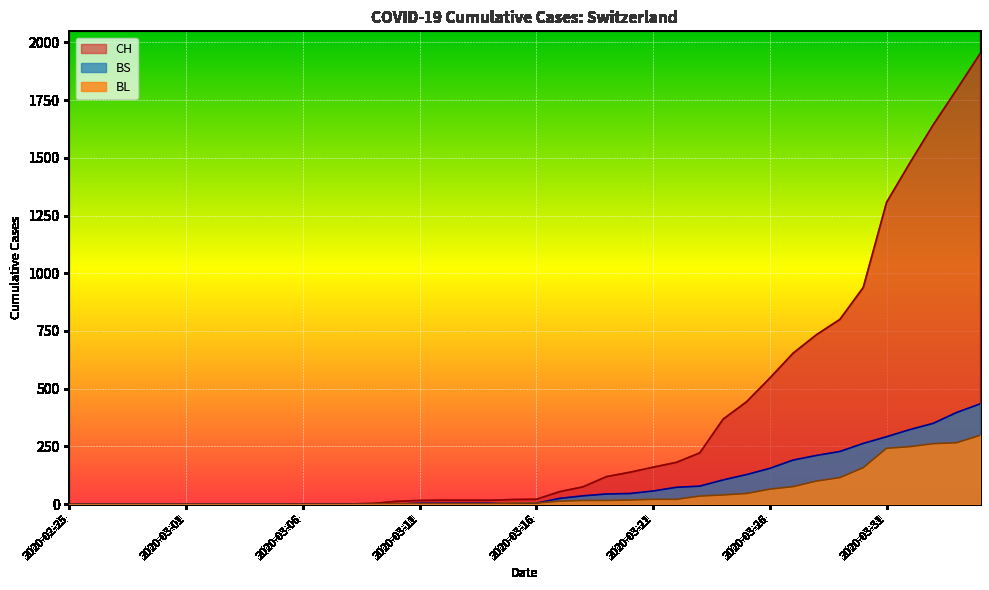

What is the maximum value shown in the chart?

1950